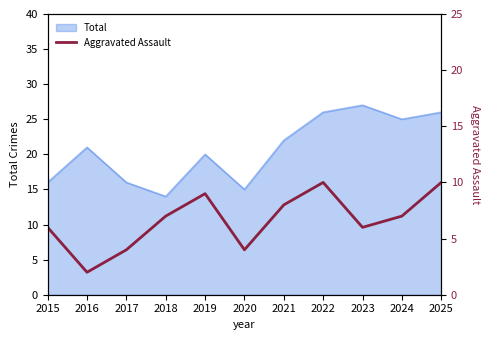

At which category does the chart reach its minimum across all series?

2016